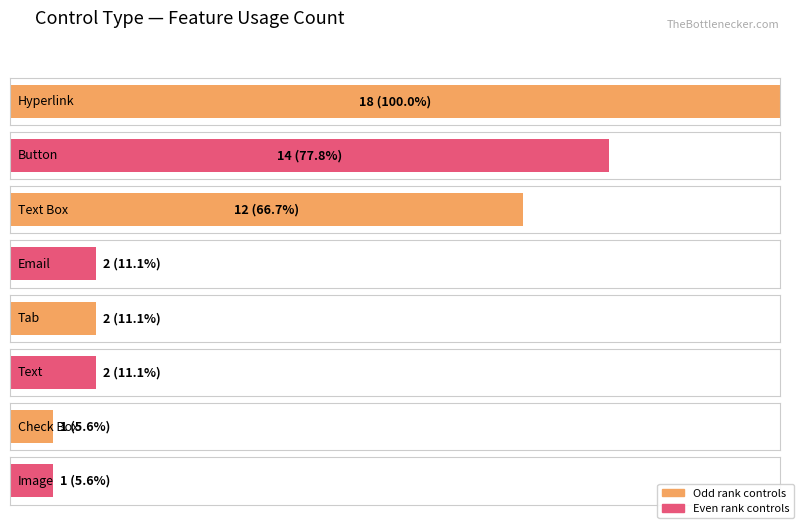

Approximately how many times larger is the value at Image compared to Text Box?

0.1